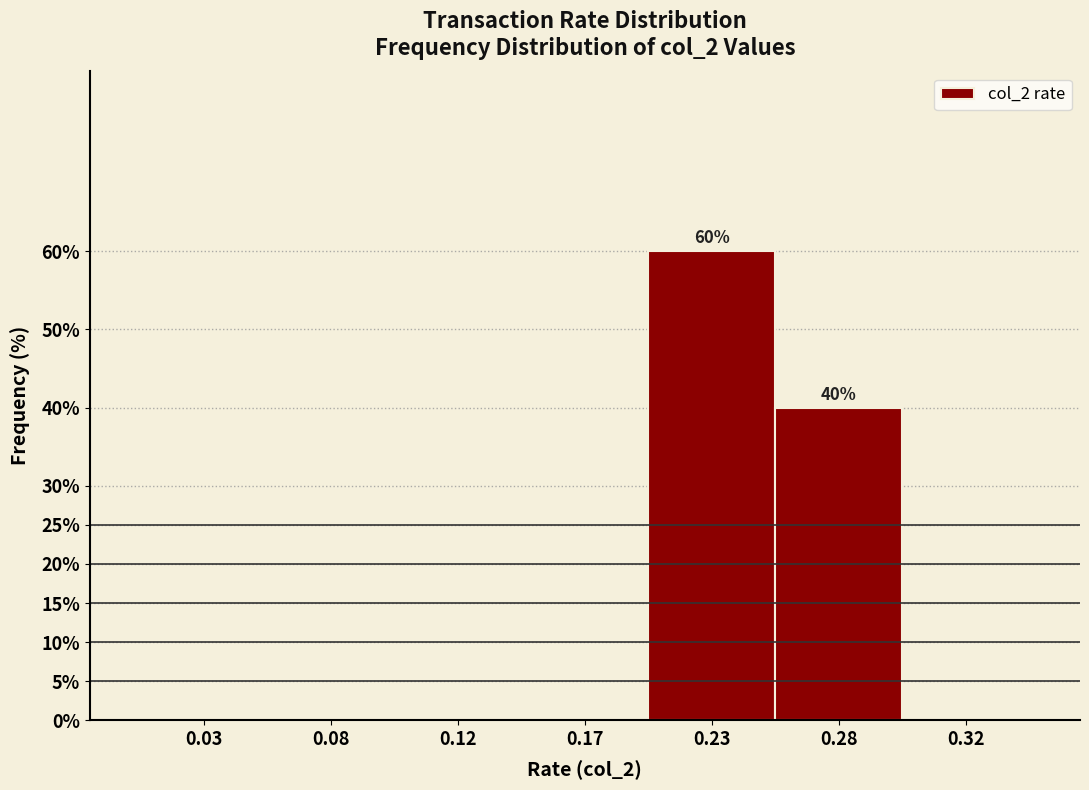

Reading right to left, extract all data points from this chart.

0.32=0	0.28=40	0.23=60	0.17=0	0.12=0	0.08=0	0.03=0